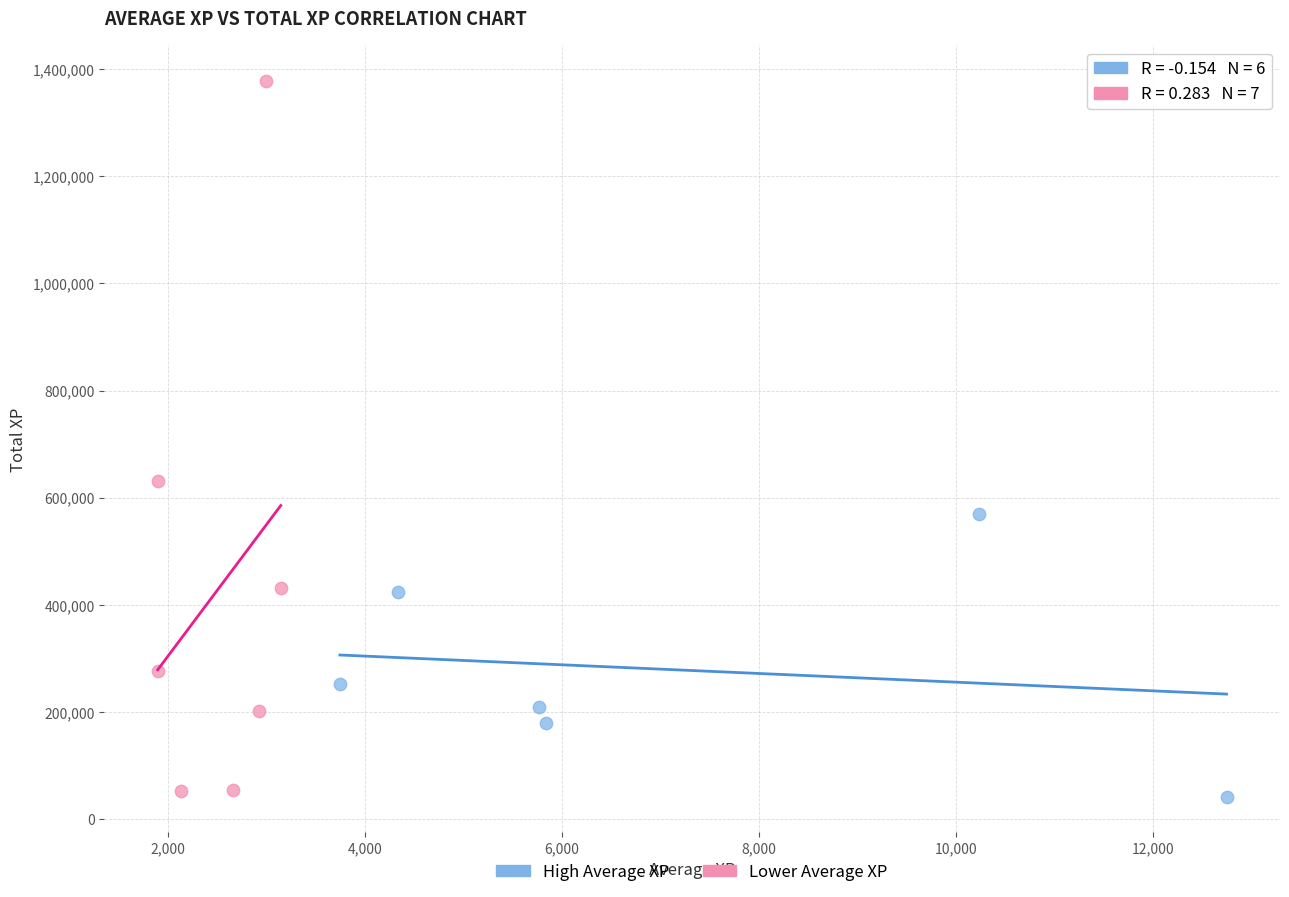

Which series has the widest spread of Y values?

Lower Average XP